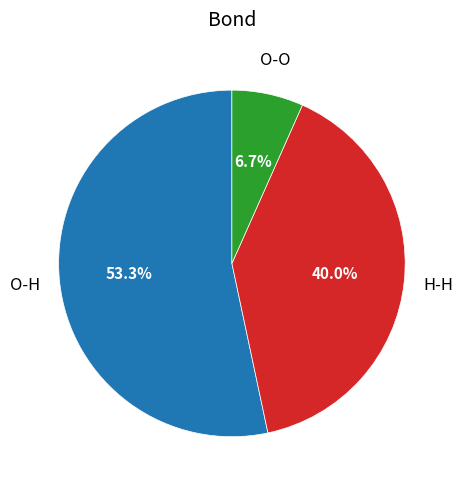

Is there a majority slice in this chart?

Yes